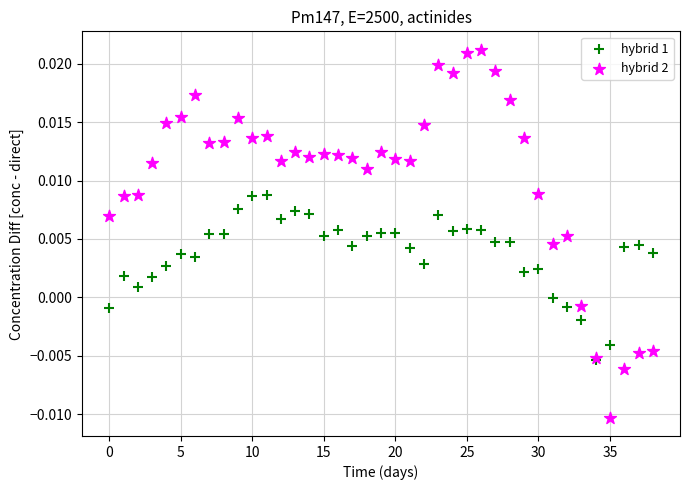

Which series reaches the maximum Y coordinate?

hybrid 2